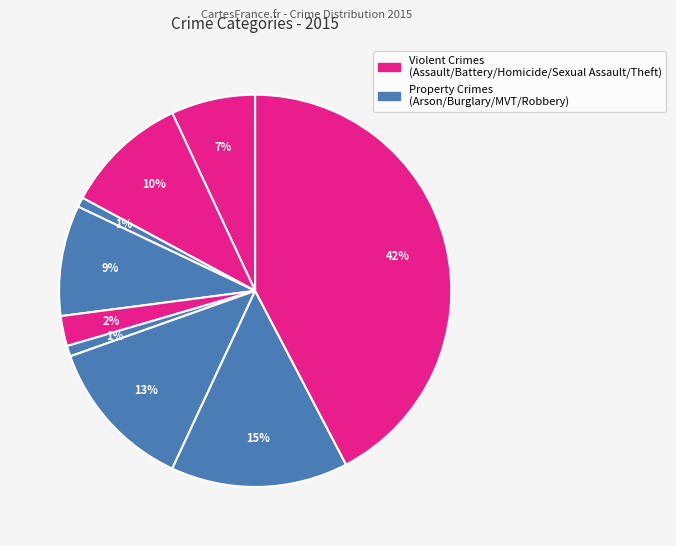

How many segments does this pie chart have?

9